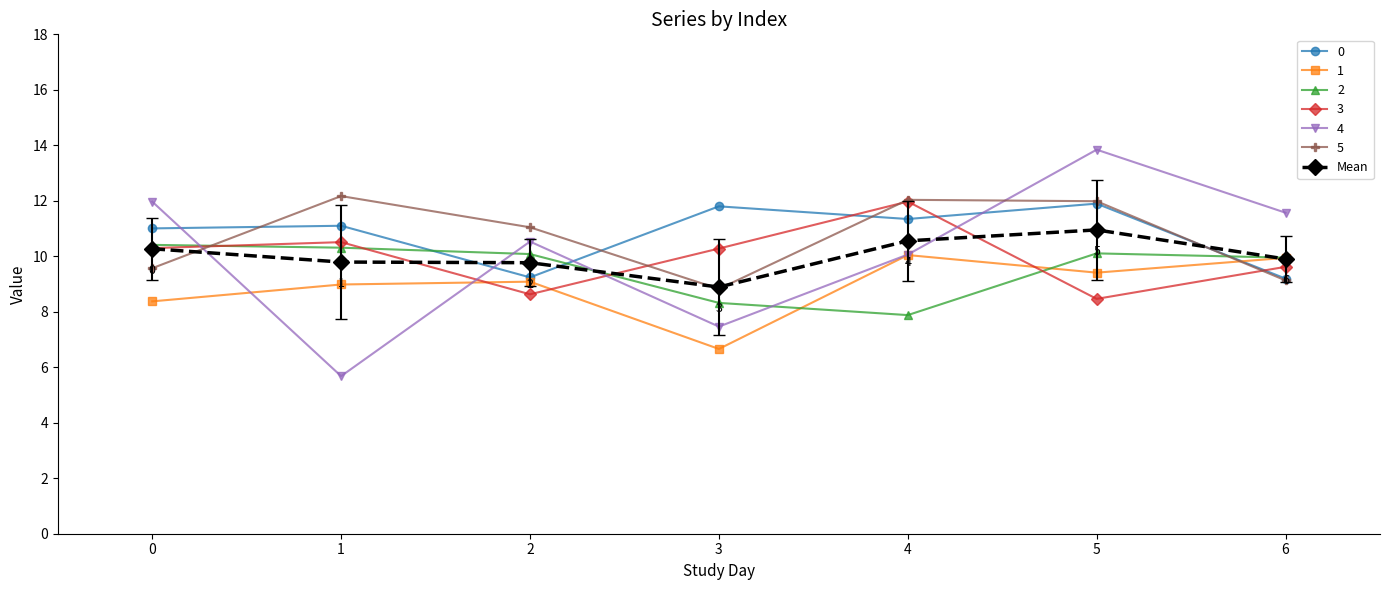

How many lines are shown in the chart?

7